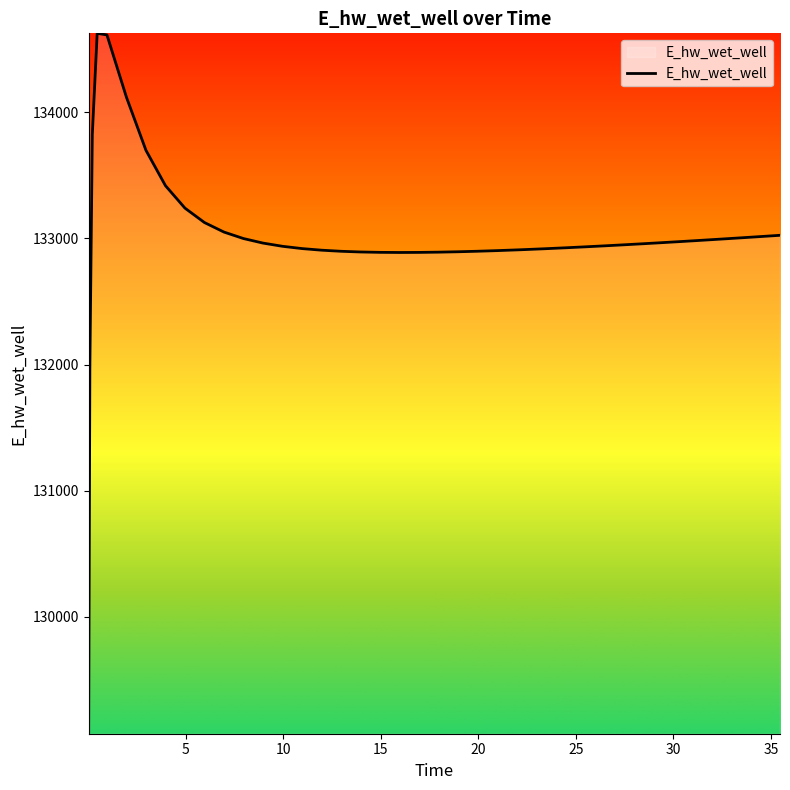

What is the difference between the maximum and minimum values?

5557.7